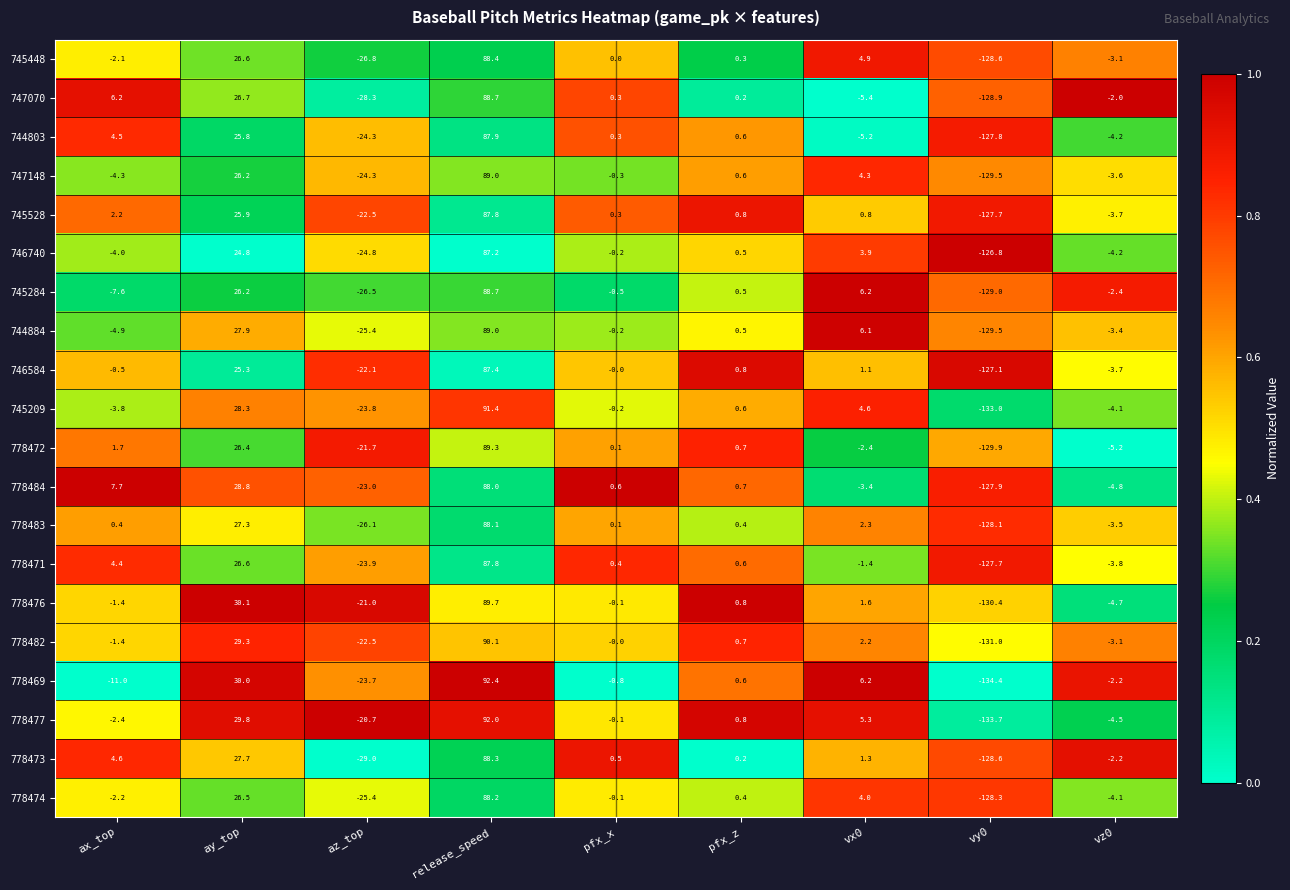

The 745284 series shows -0.8 at vz0. True or false?

False